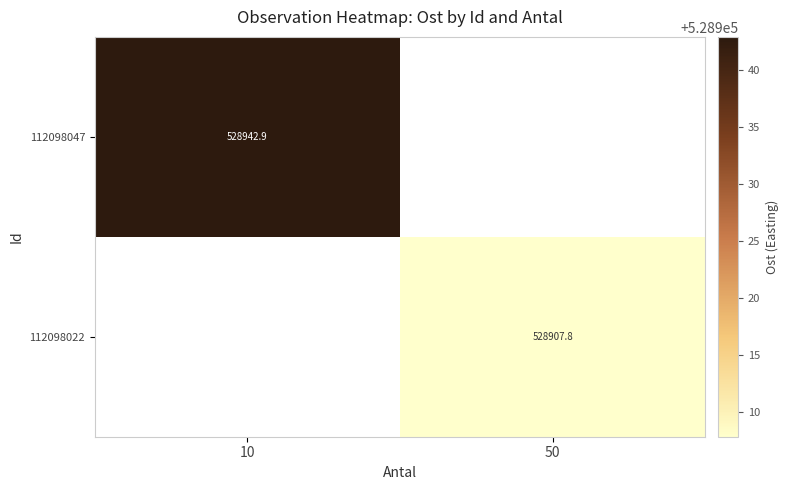

What is the greatest value displayed?

528942.9